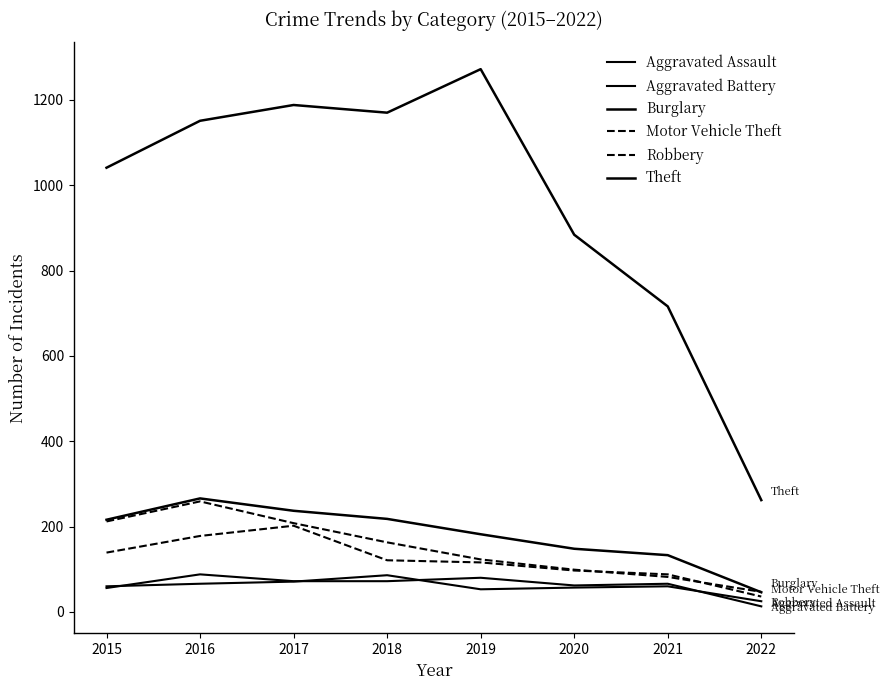

Does the chart have visible grid lines?

No